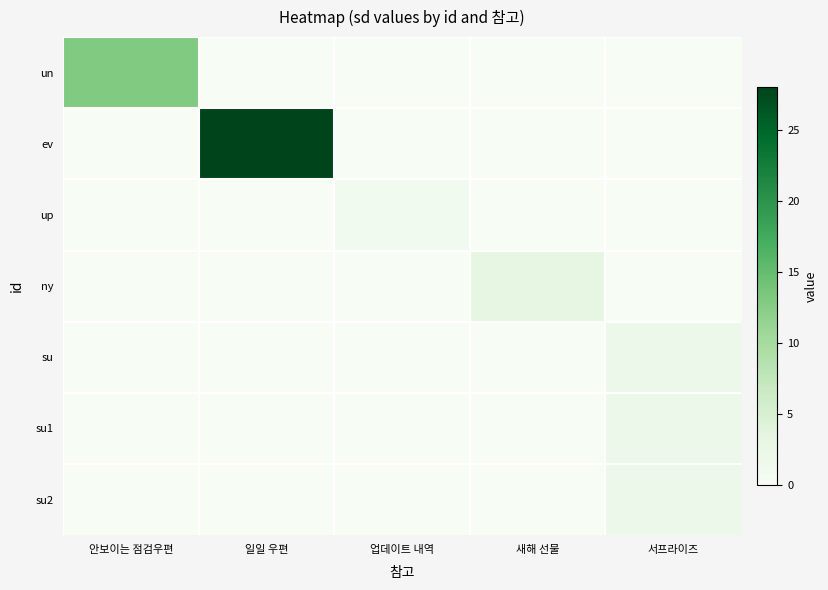

What is the spread (max minus min) of values at 업데이트 내역?

1